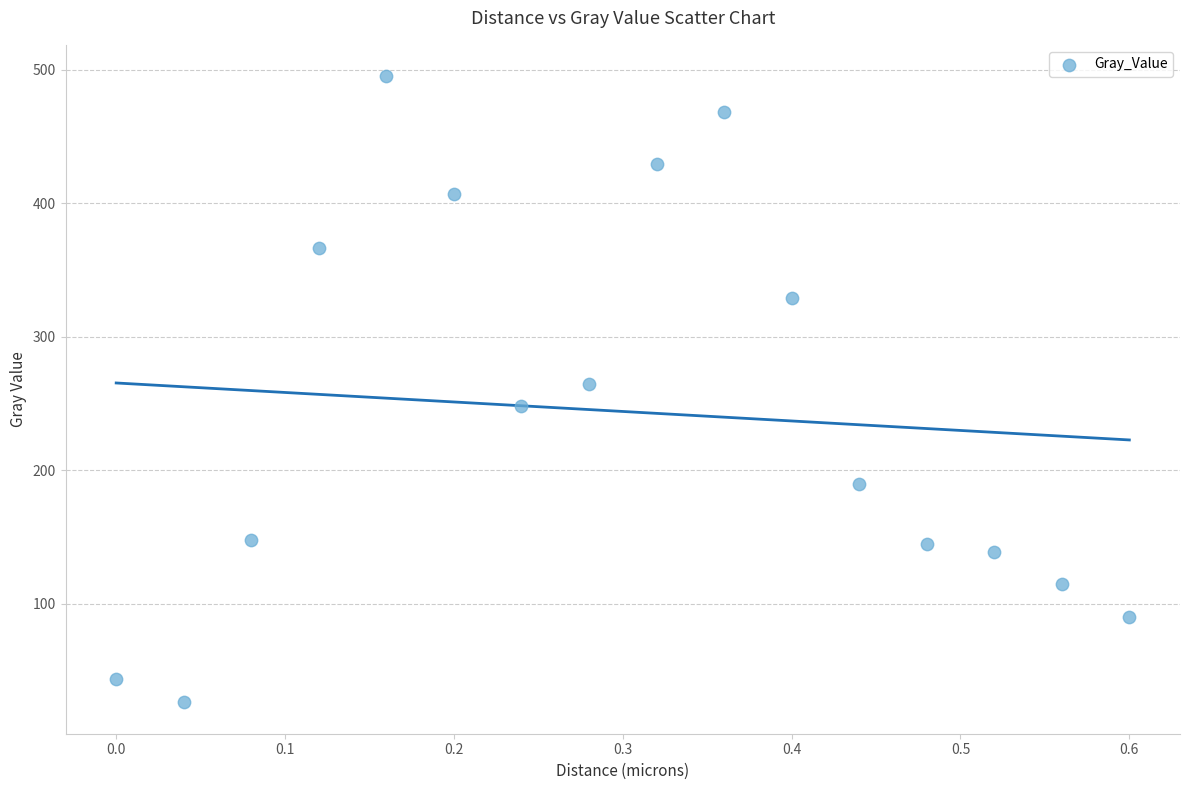

What is the range of X values (max minus min)?

0.6